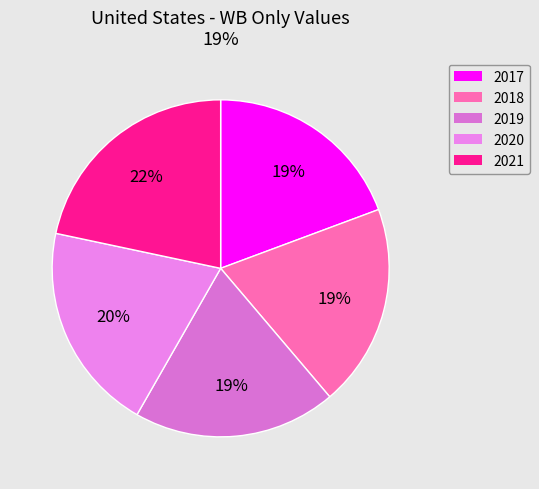

How many segments does this pie chart have?

5